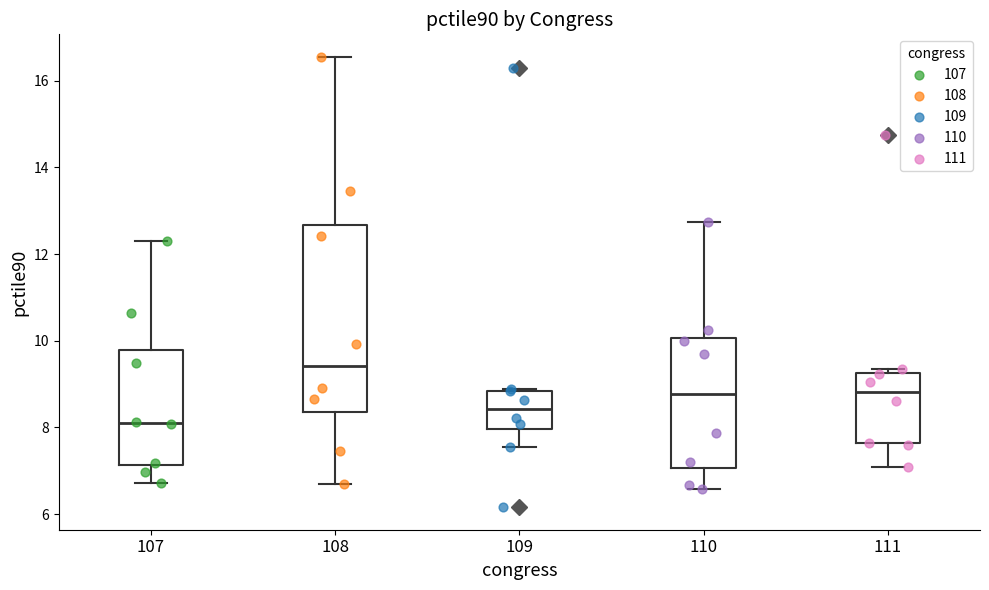

Reading left to right, read every box against the y-axis: the position of its median line, the range the box covers, and the ends of its whiskers. The values are not printed on the chart, so give them approximately, as read against the axis.

107: median 8.2, box 7.2 to 9.8, whiskers 6.8 to 12.2
108: median 9.4, box 8.4 to 12.6, whiskers 6.6 to 16.6
109: median 8.4, box 8.0 to 8.8, whiskers 7.6 to 8.8
110: median 8.8, box 7.0 to 10.0, whiskers 6.6 to 12.8
111: median 8.8, box 7.6 to 9.2, whiskers 7.0 to 9.4